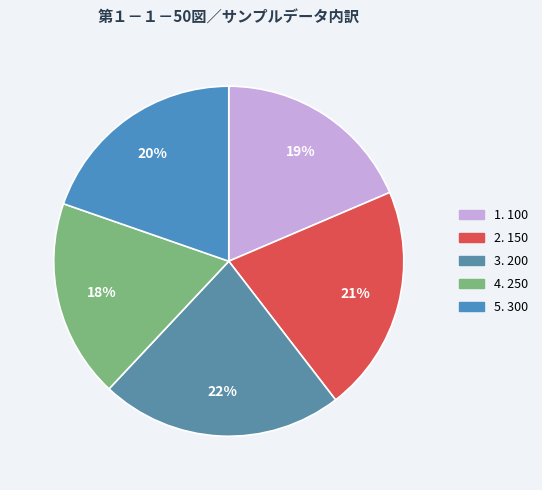

How many slices are in this pie chart?

5